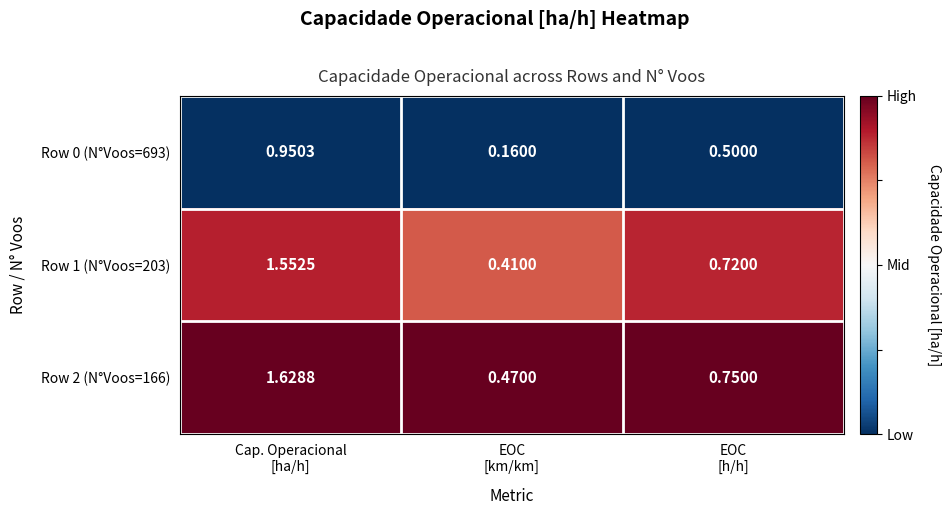

How many series are shown in this chart?

3